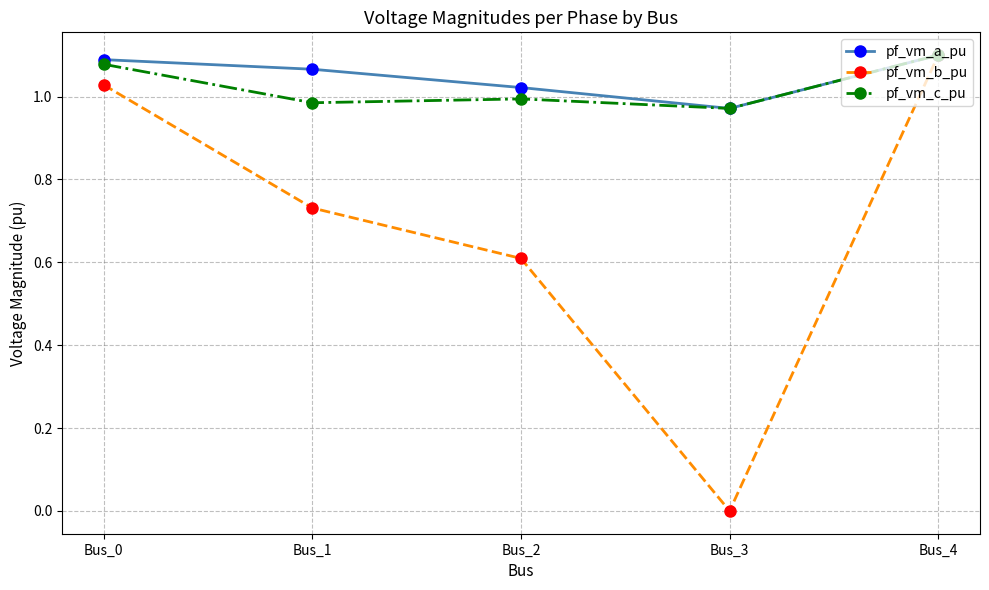

The pf_vm_c_pu series shows 1.0 at Bus_1. True or false?

True